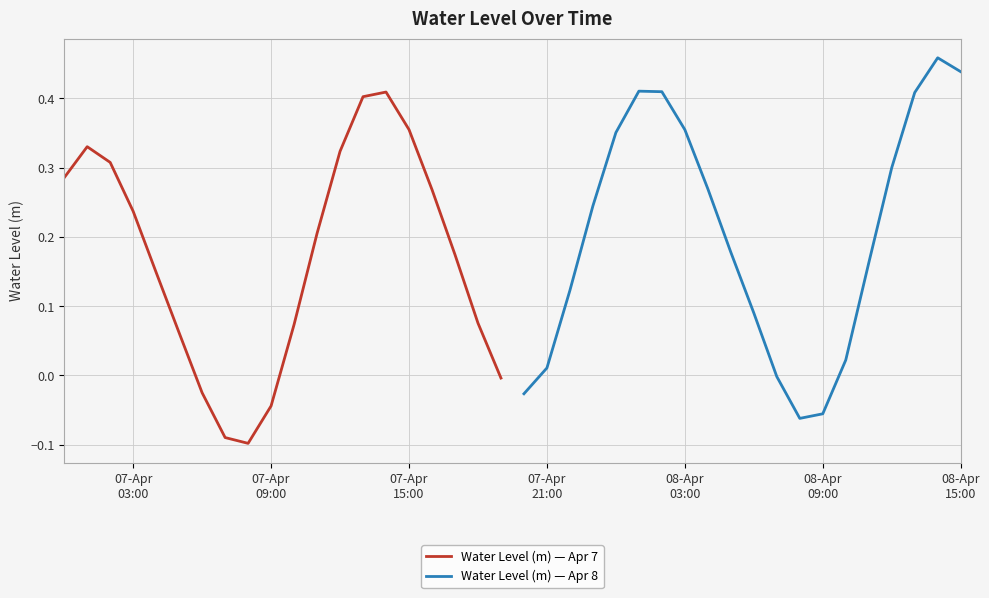

What is the smallest value displayed?

-0.1